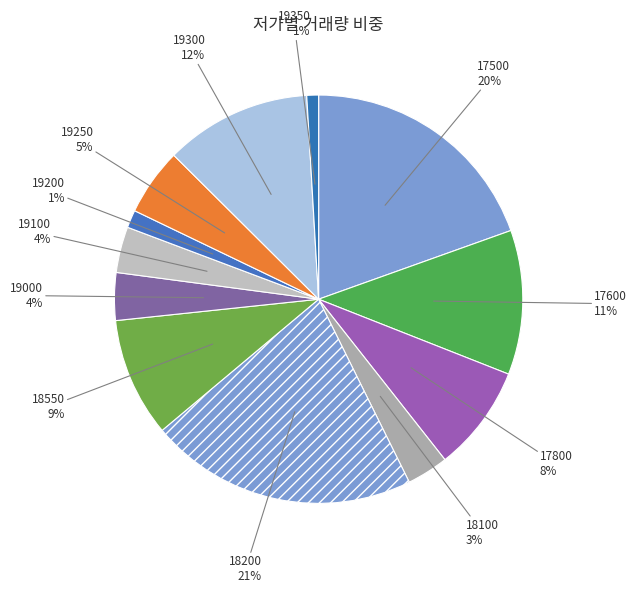

How many slices are in this pie chart?

12